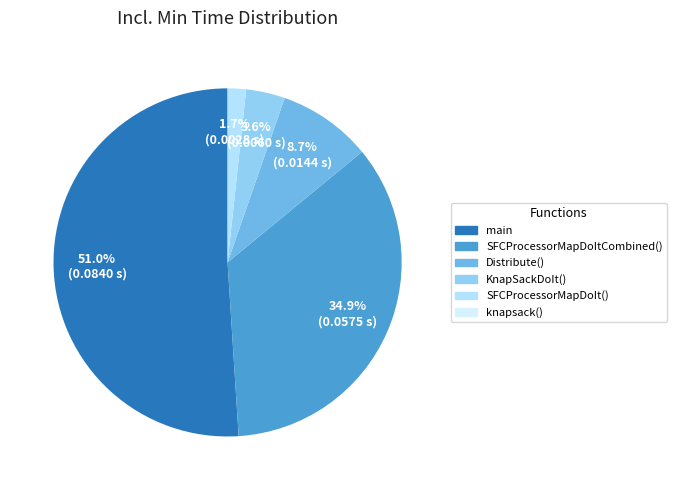

Does any single category account for the majority?

Yes